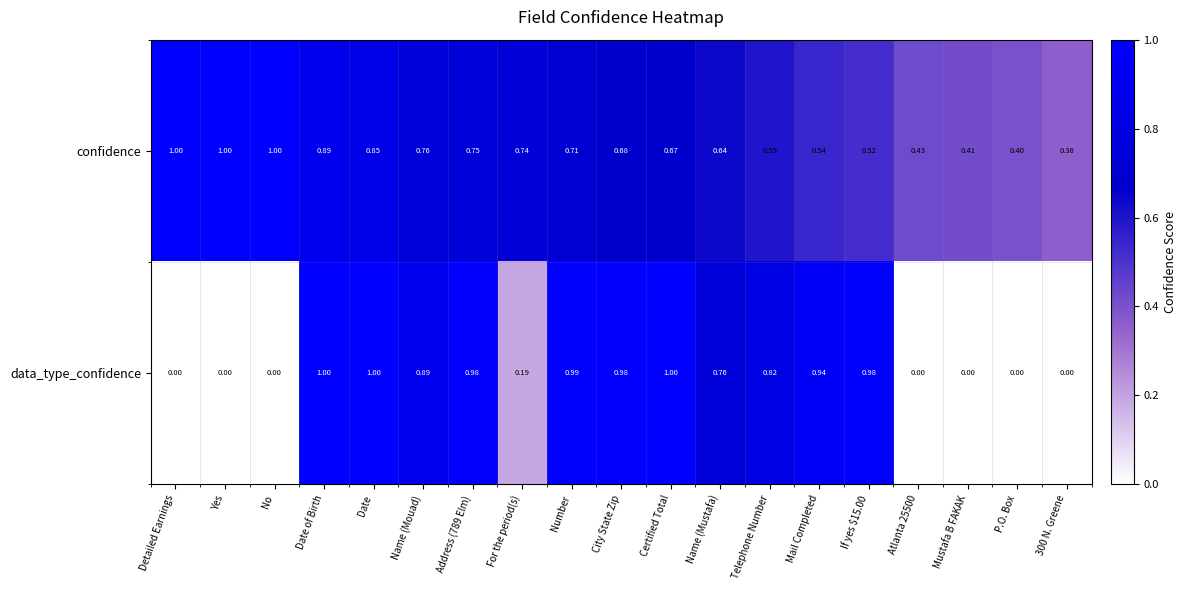

What is the total value across all series at Name (Mustafa)?

1.4